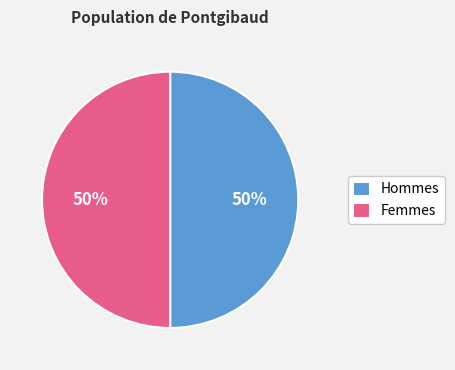

To the nearest percent, what percentage of the pie is Hommes?

50%